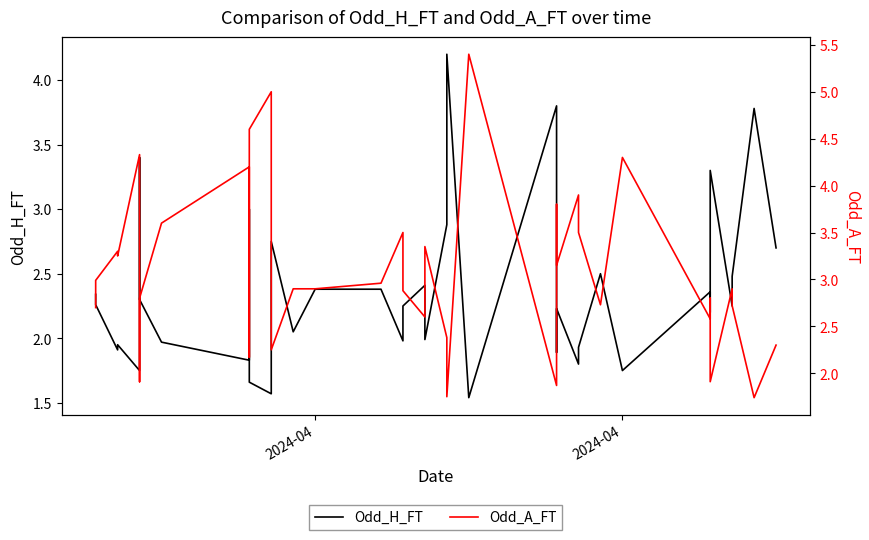

What is the highest value of the Odd_H_FT series?

4.2